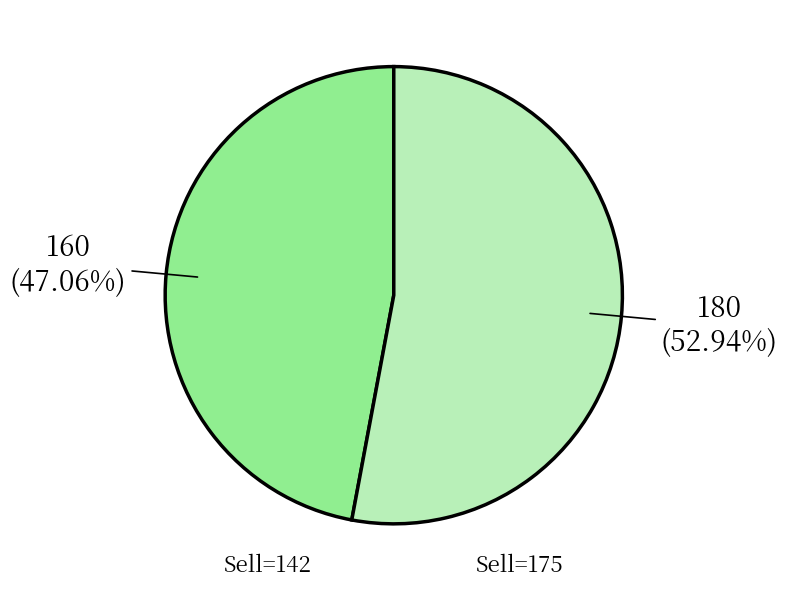

Does any single category account for the majority?

Yes